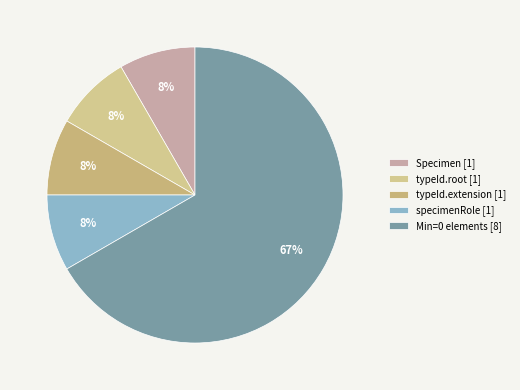

How many slices are in this pie chart?

5